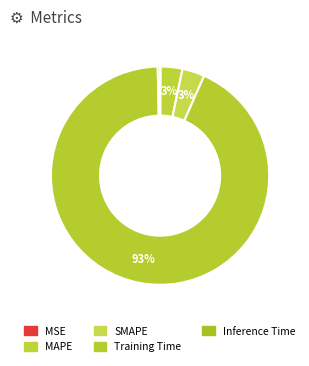

What is the largest slice in the pie chart?

Training Time